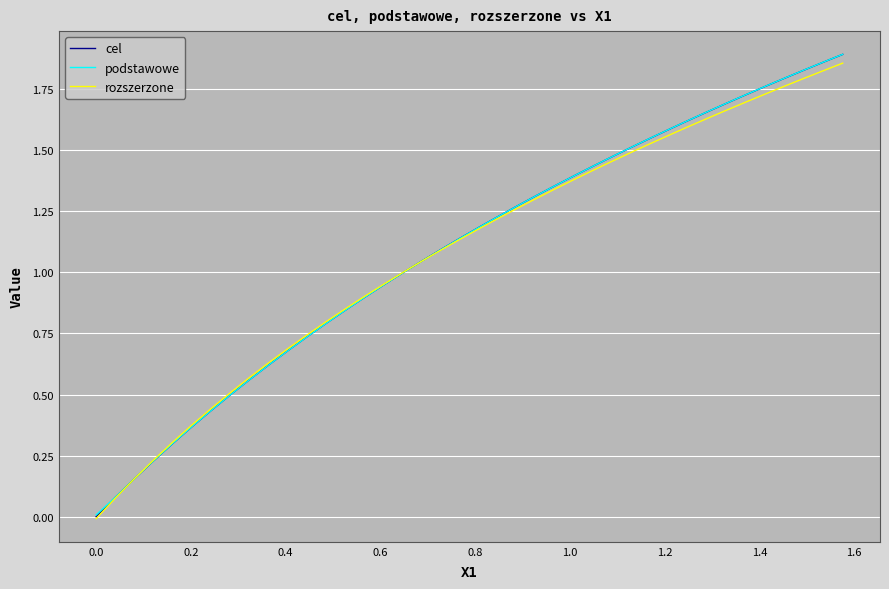

True or false: podstawowe and rozszerzone intersect in this chart.

True